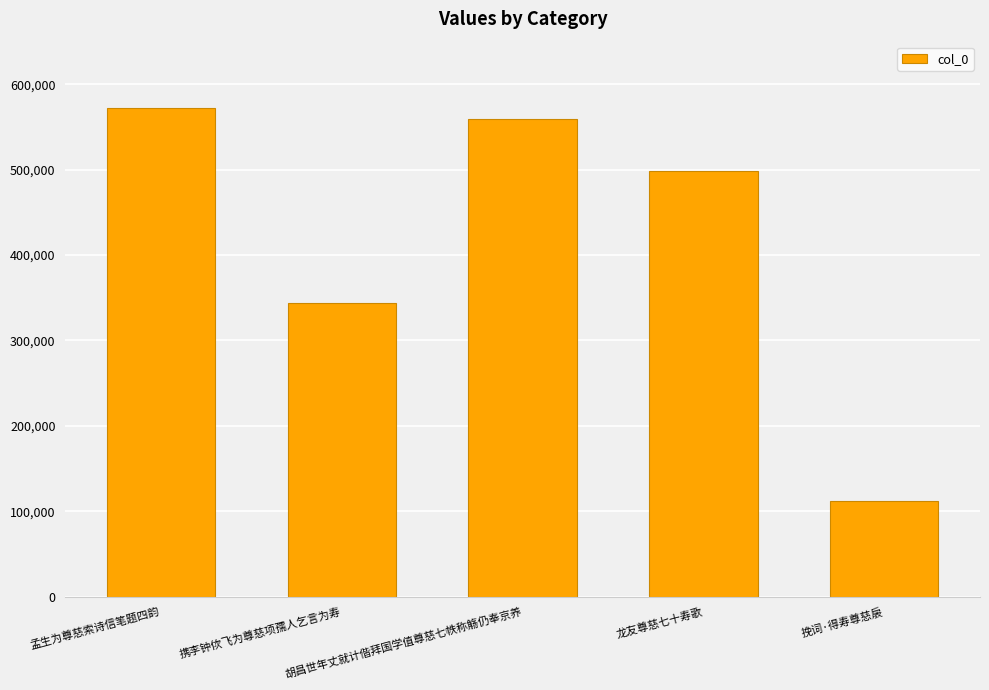

Reading left to right, transcribe all the data shown in this chart.

571804	343837	559044	498648	112117